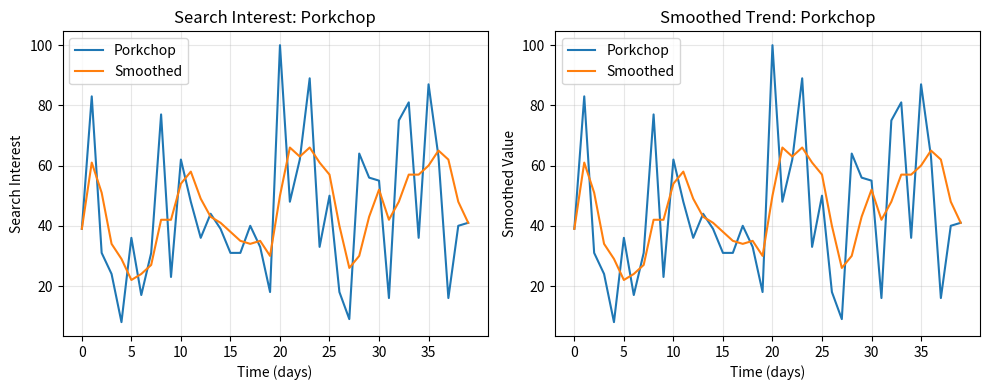

At how many categories does at least one series exceed 48?

21